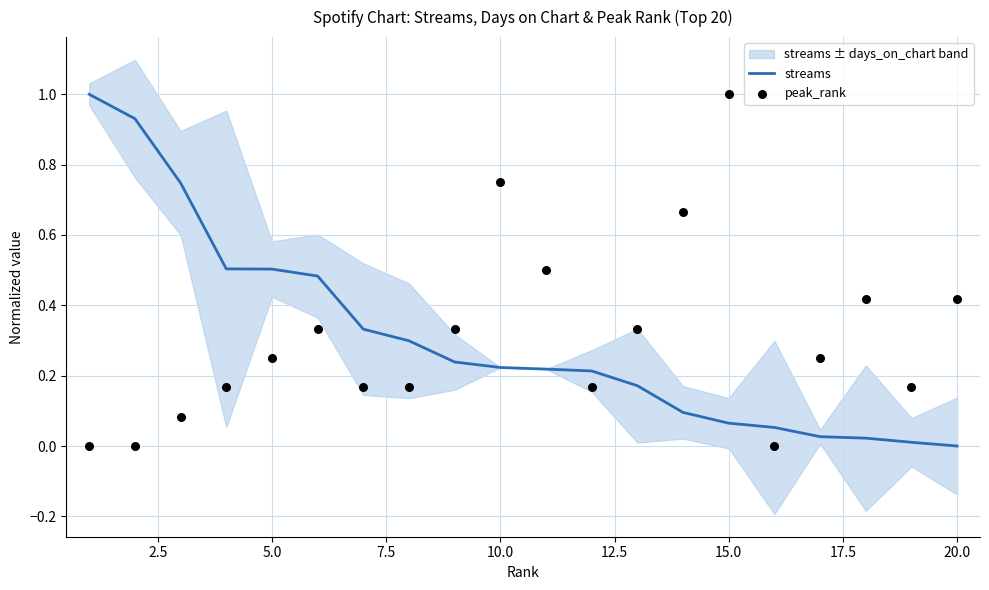

What is the highest value of the streams series?

1.0